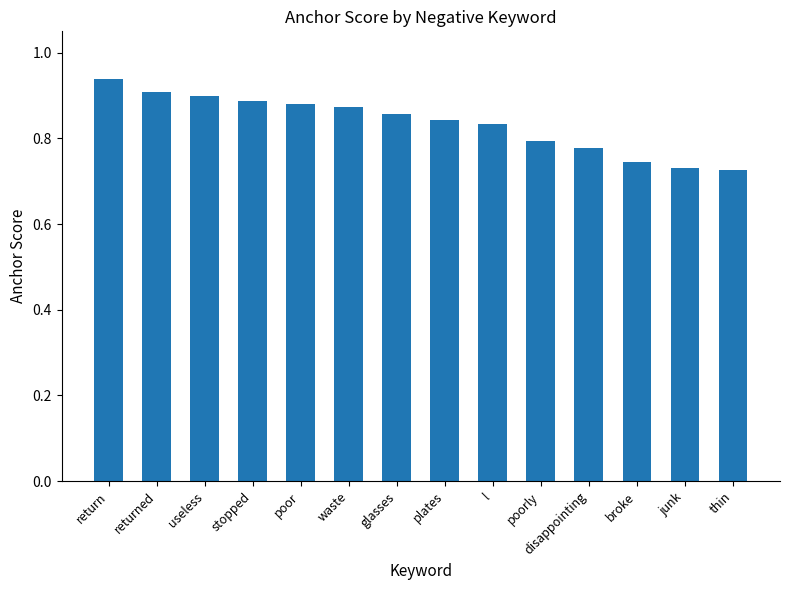

Between thin and disappointing, which is larger?

disappointing